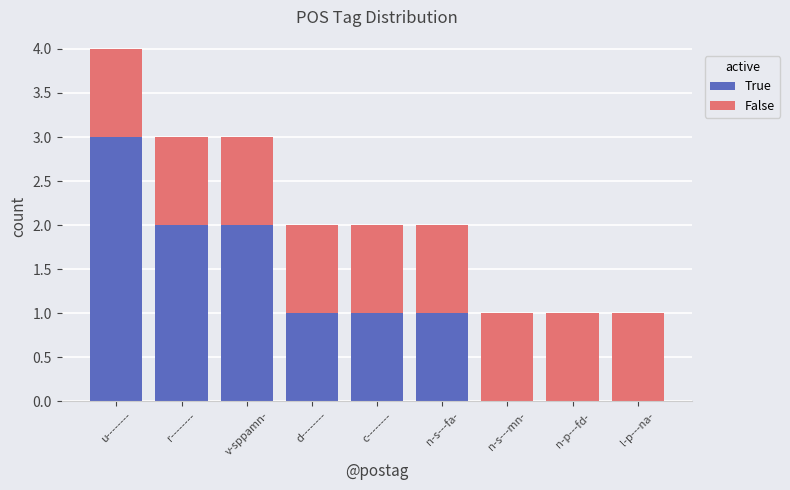

How many categories are shown in the chart?

9